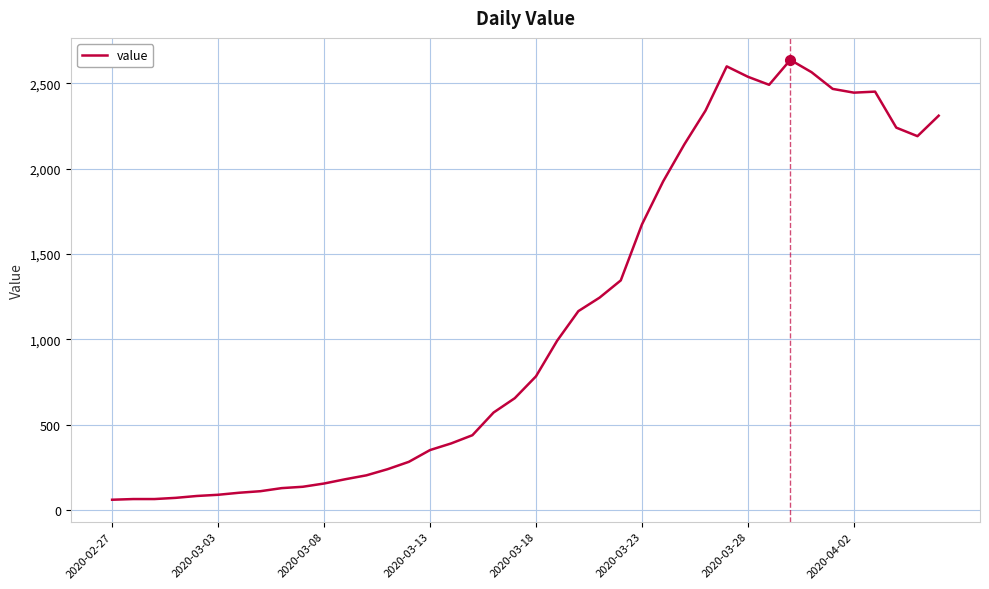

Does the chart have visible grid lines?

Yes